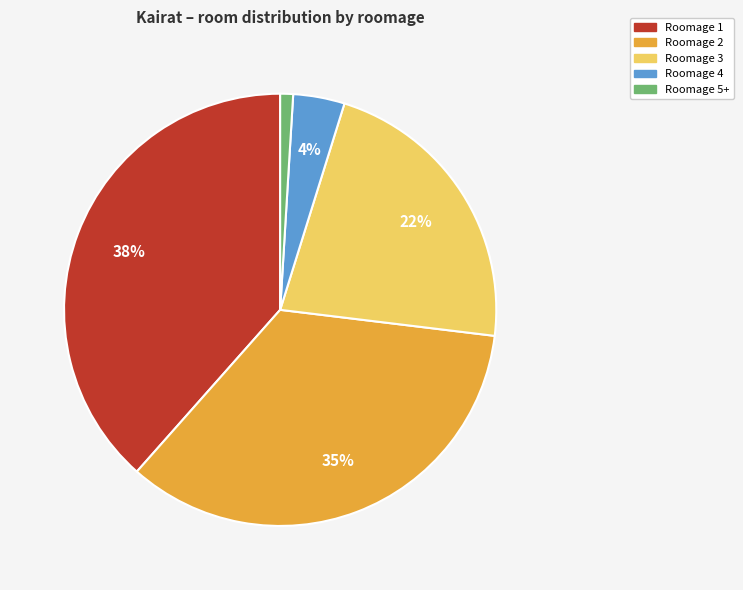

Does any single category account for the majority?

No